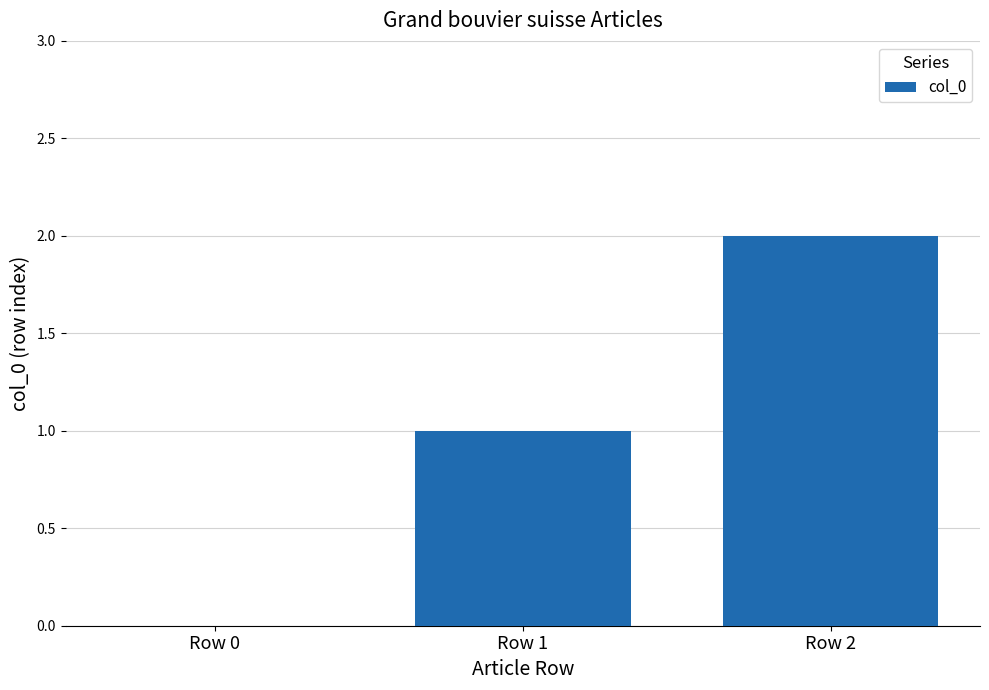

Are the bars horizontal?

No